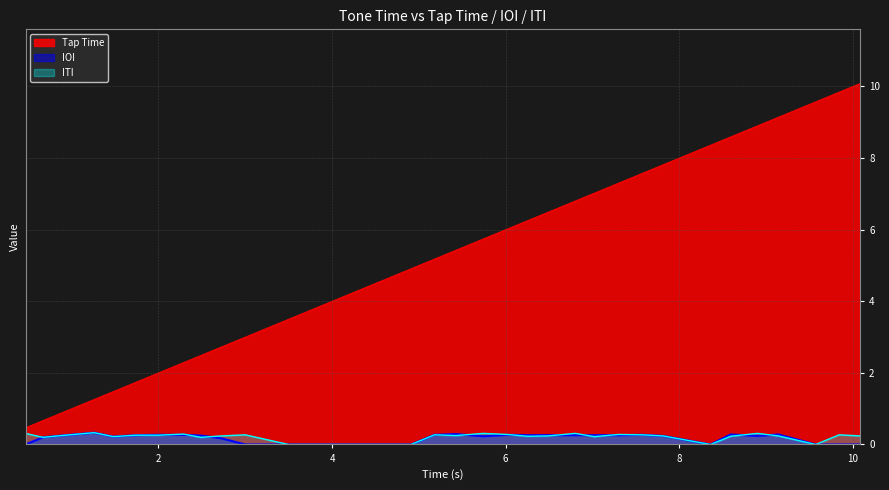

Reading right to left, extract all data points from this chart.

Tap Time: 10.1	9.8	9.6	9.1	8.9	8.6	8.4	7.8	7.6	7.3	7.0	6.8	6.5	6.2	6.0	5.7	5.4	5.2	4.9	4.4	3.9	3.5	3.0	2.7	2.5	2.3	2.0	1.7	1.5	1.3	0.9	0.7	0.5
IOI: 0.0	0.0	0.0	0.3	0.2	0.3	0.0	0.2	0.3	0.3	0.3	0.3	0.3	0.3	0.3	0.2	0.3	0.3	0.0	0.0	0.0	0.0	0.0	0.2	0.2	0.3	0.3	0.3	0.2	0.3	0.3	0.2	0.0
ITI: 0.2	0.3	0.0	0.2	0.3	0.2	0.0	0.2	0.3	0.3	0.2	0.3	0.2	0.2	0.3	0.3	0.2	0.3	0.0	0.0	0.0	0.0	0.3	0.2	0.2	0.3	0.3	0.3	0.2	0.3	0.3	0.2	0.3